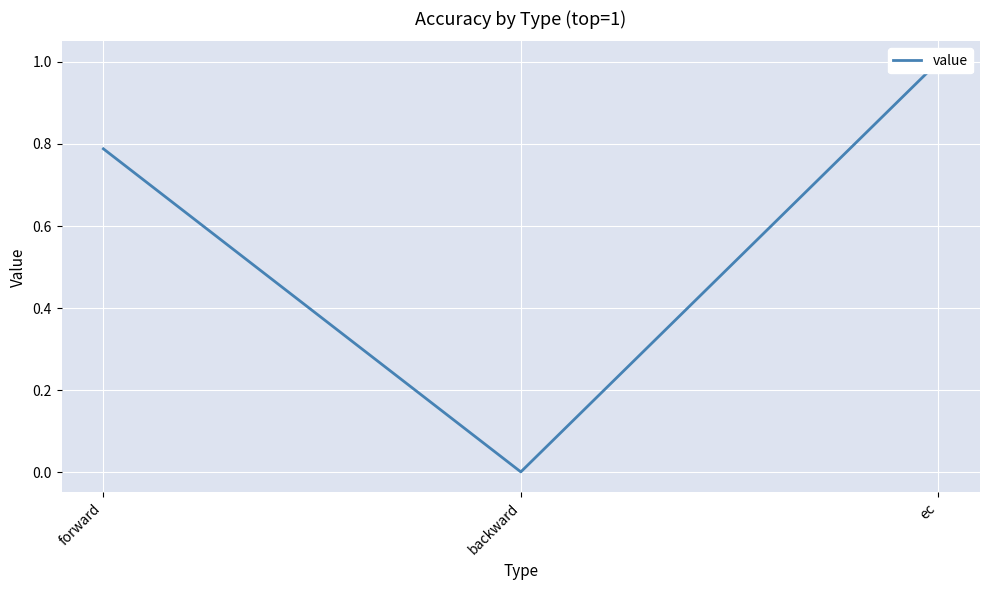

Does the chart display data point markers on the line(s)?

No